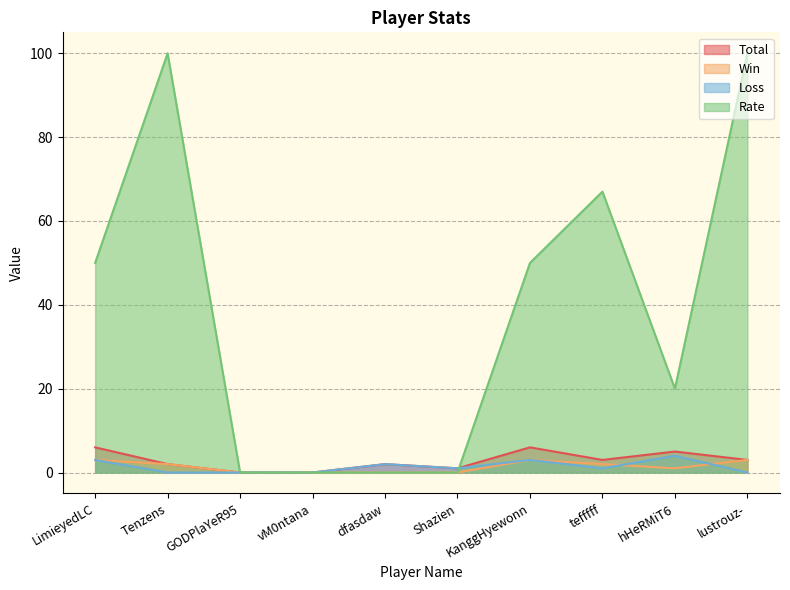

True or false: Rate has more than 1 interior local peaks.

True